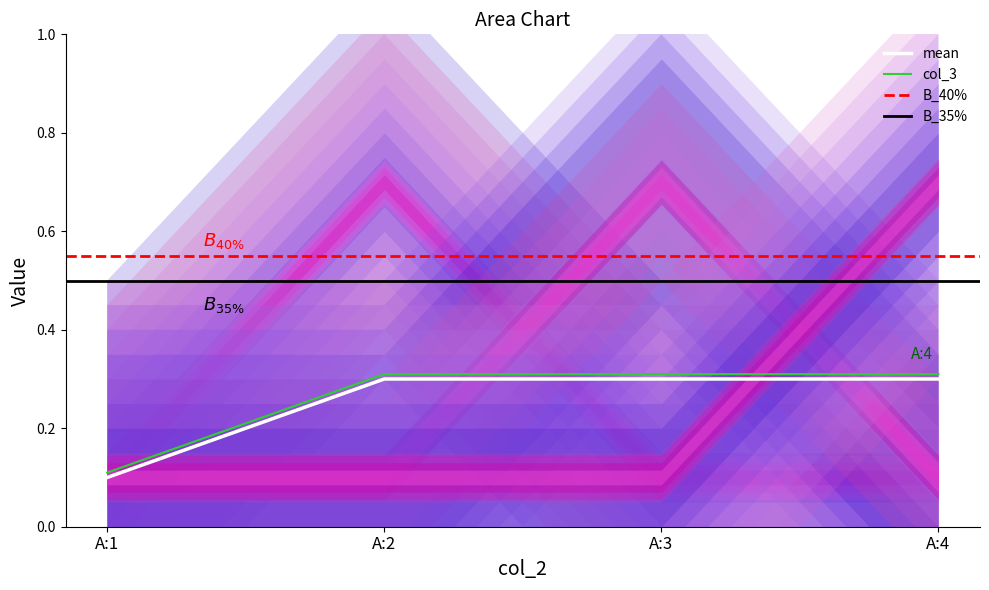

True or false: col_4 has more than 2 interior local peaks.

False